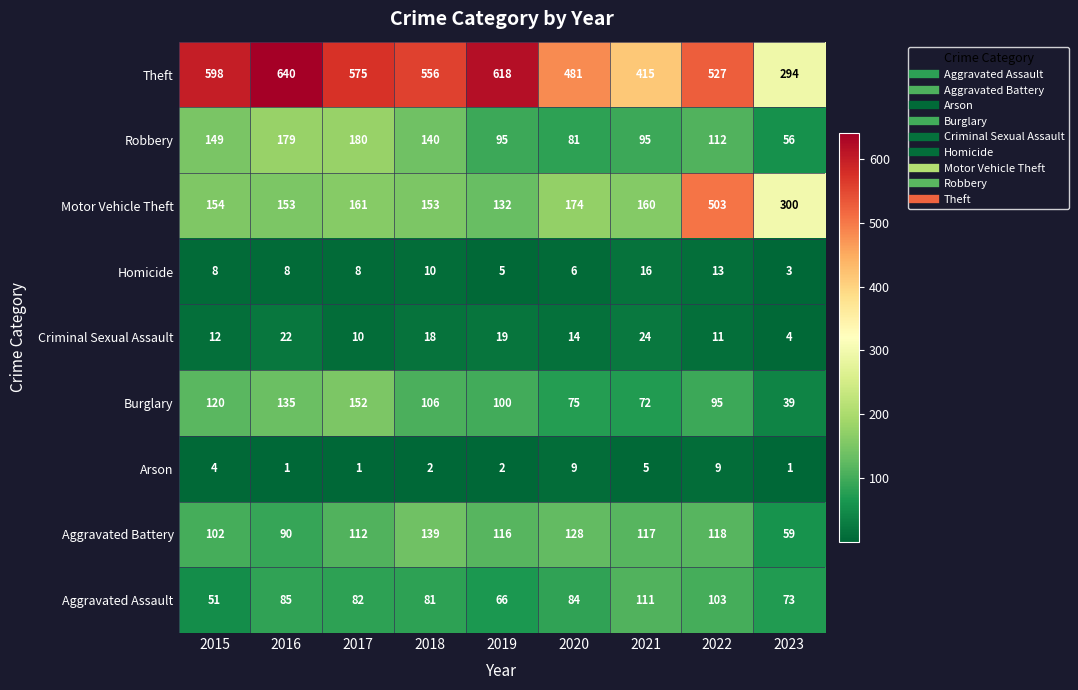

What is the highest value of the Theft series?

640